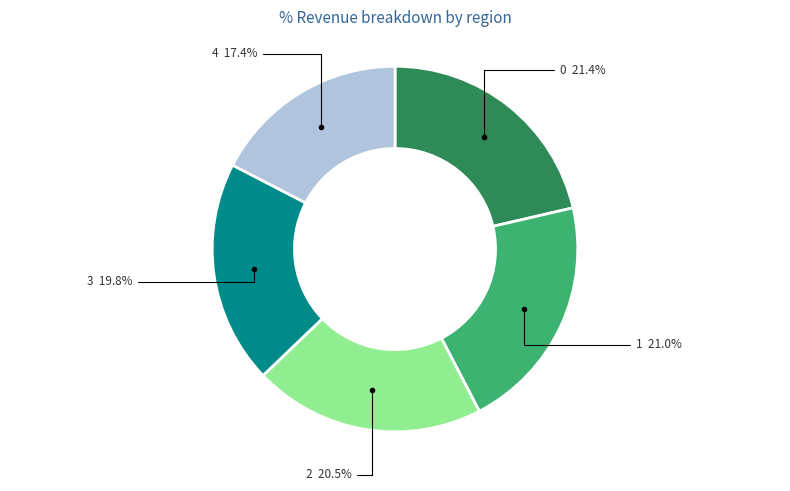

Which category has the smallest portion of the pie?

4